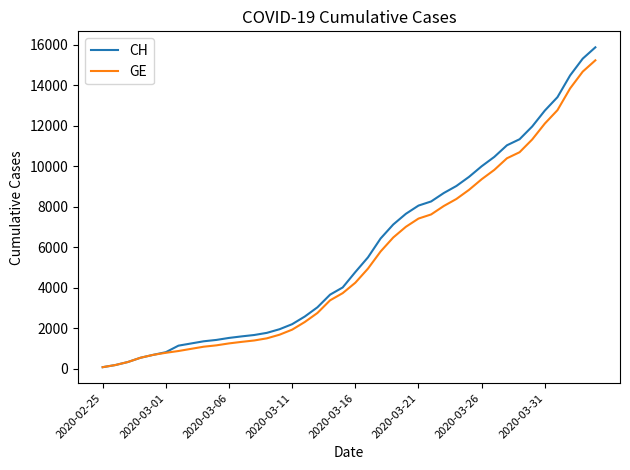

Which series has the largest total across all categories?

CH